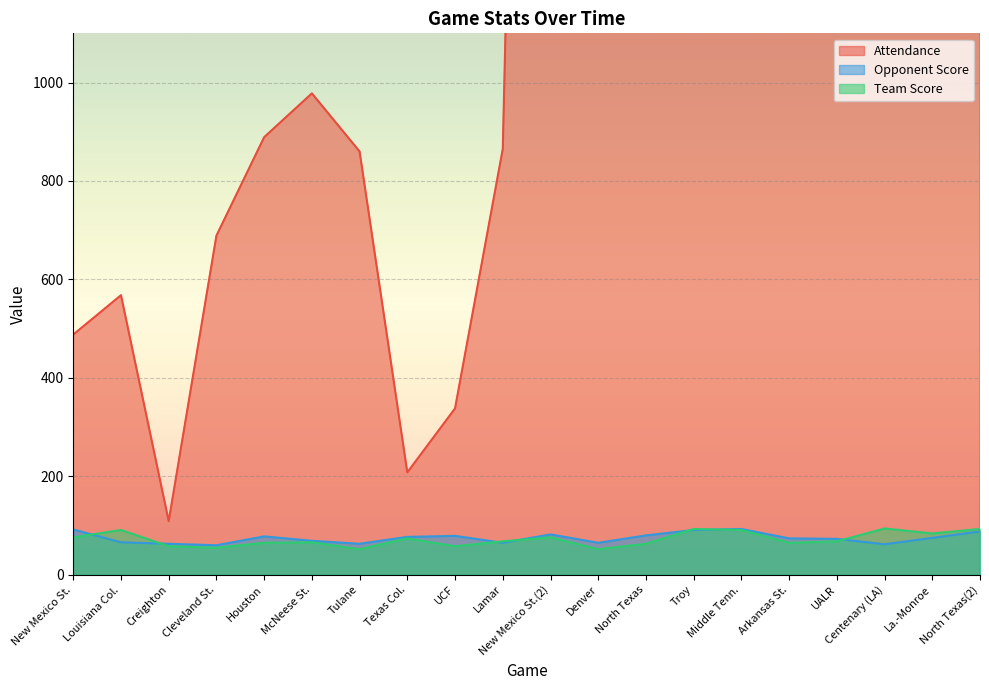

What is the difference between the Attendance values at Denver and Middle Tenn.?

1051